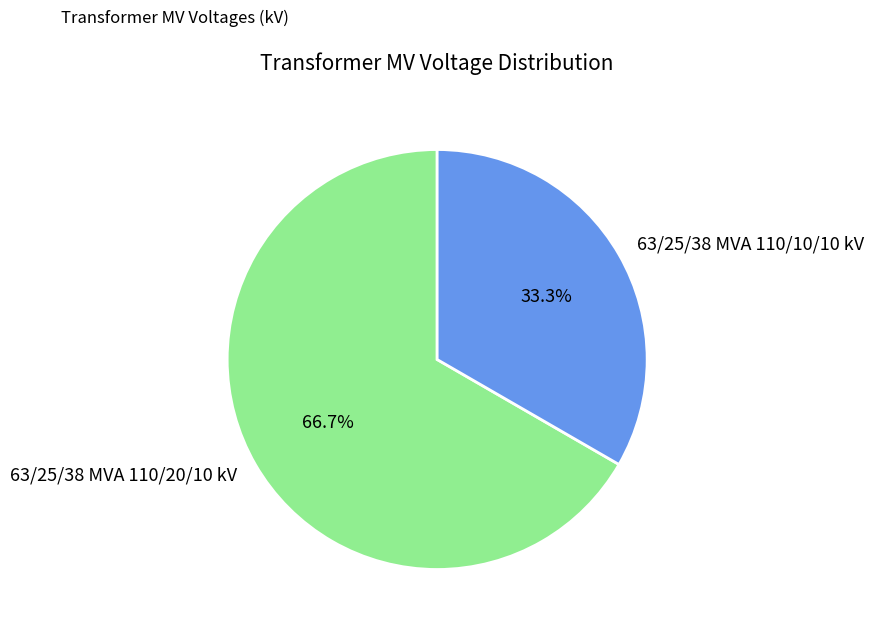

Is there a majority slice in this chart?

Yes